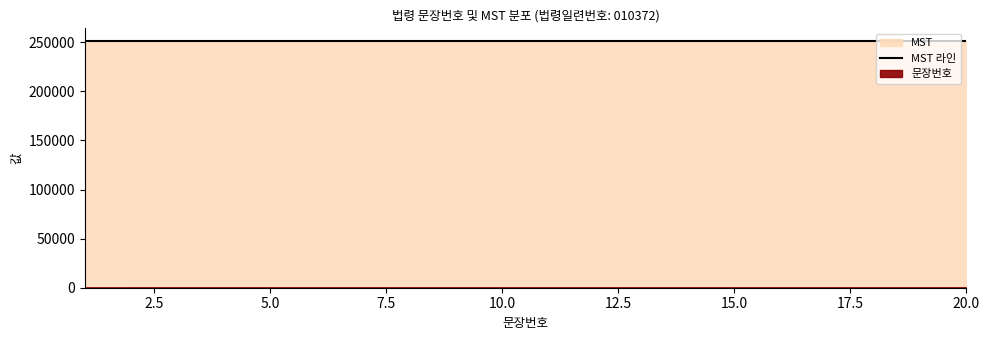

True or false: MST and 문장번호 intersect in this chart.

False